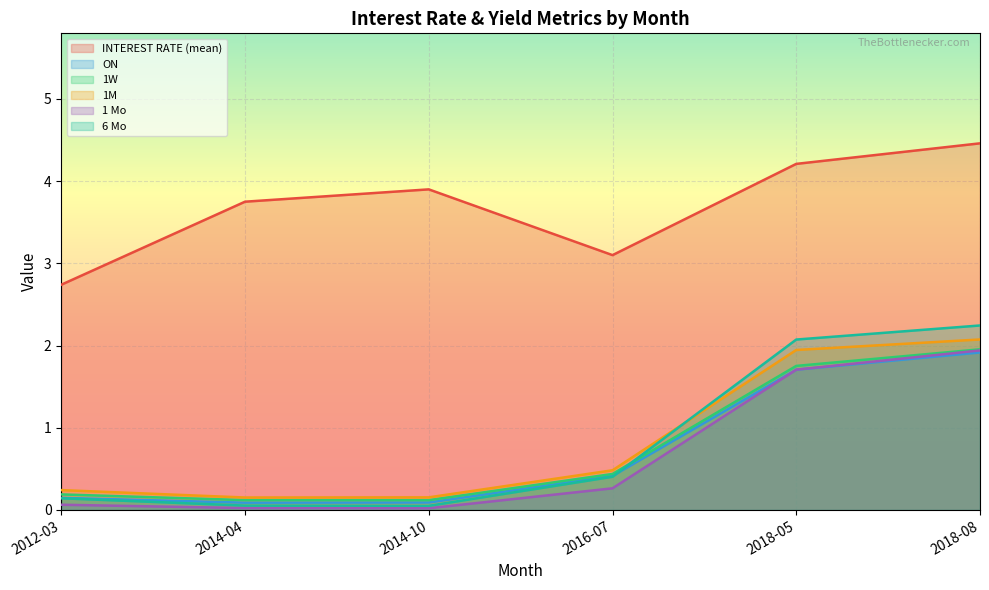

What is the maximum value shown in the chart?

4.5